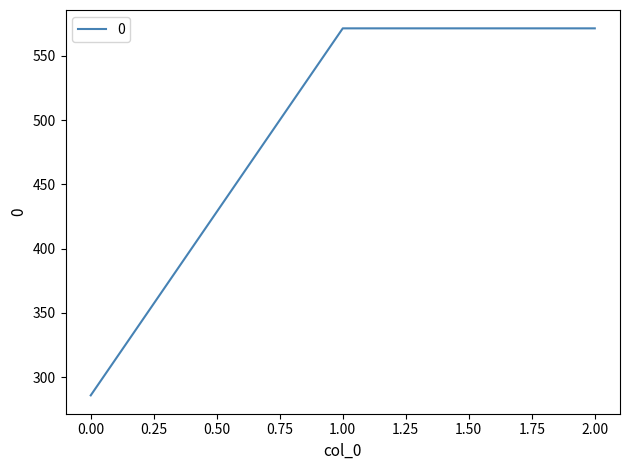

The value at 1.00 is 232.9. True or false?

False